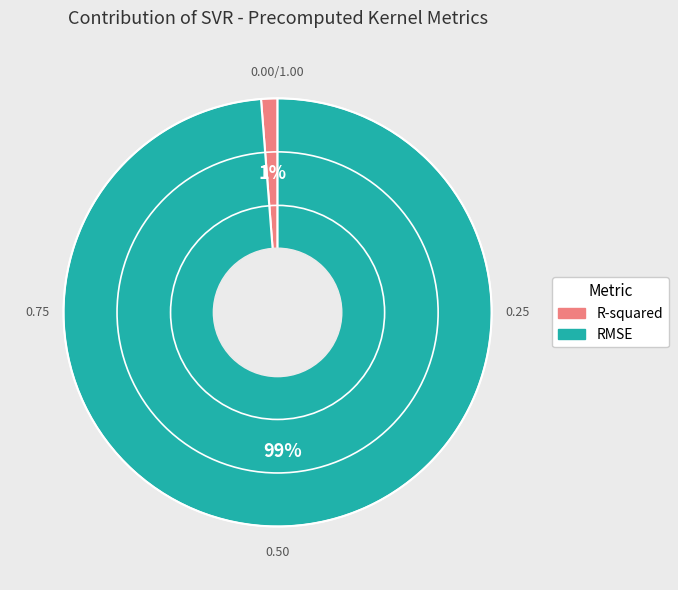

To the nearest percent, what is the average slice percentage?

50%